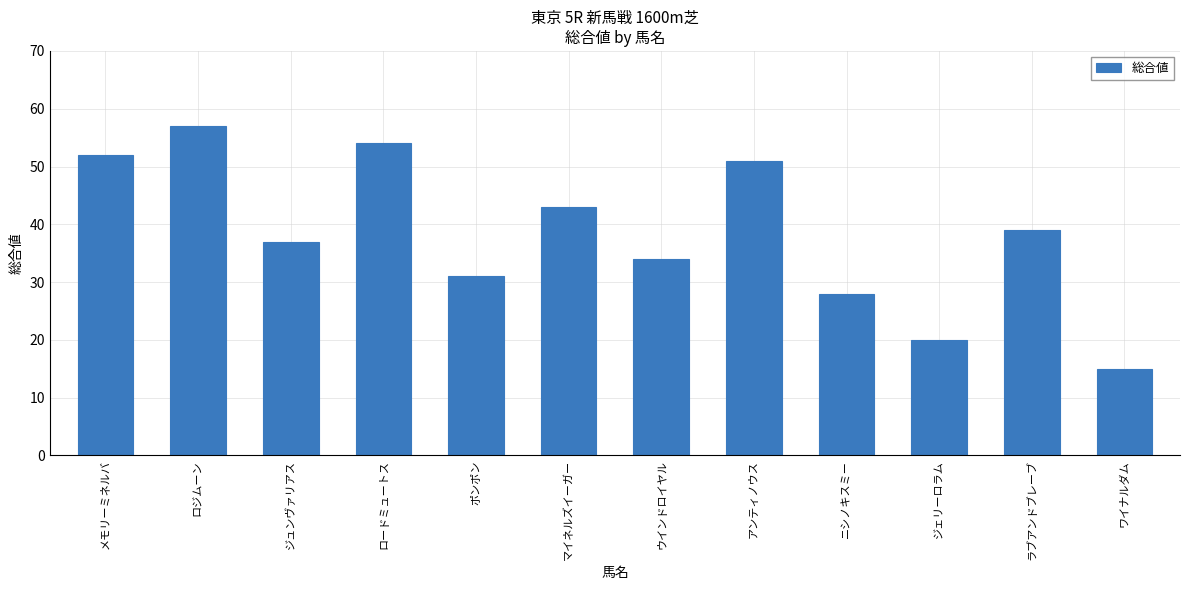

Are the bars grouped side by side (vs. stacked)?

No